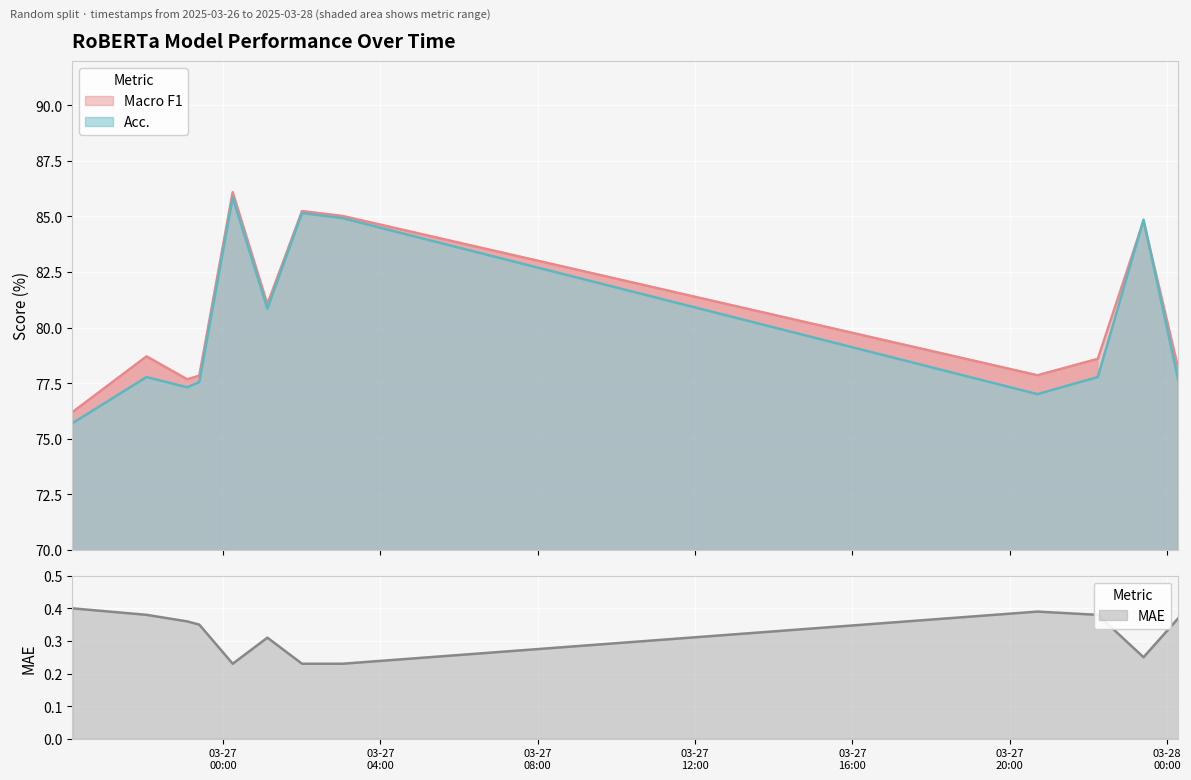

Rank the series at 2025-03-26 20:10:16 from highest to lowest value.

Macro F1, Acc., MAE